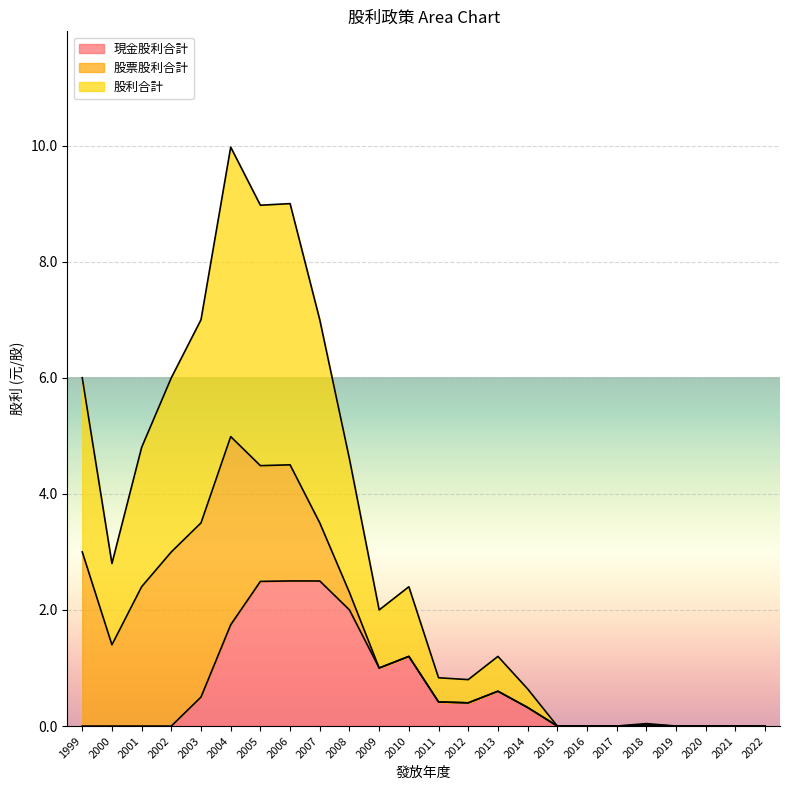

Between 2005 and 2021, which is larger?

2005